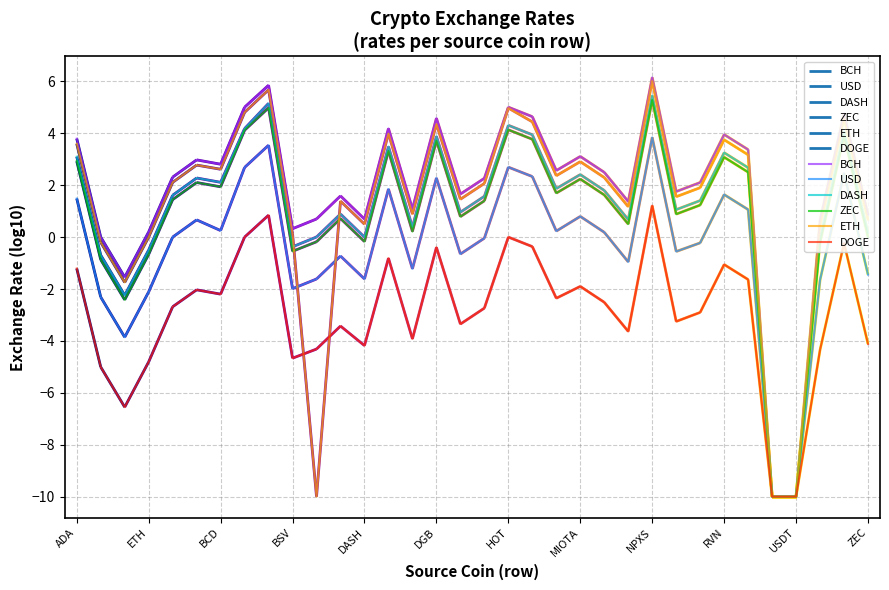

How many values in the DOGE series exceed -2?

12